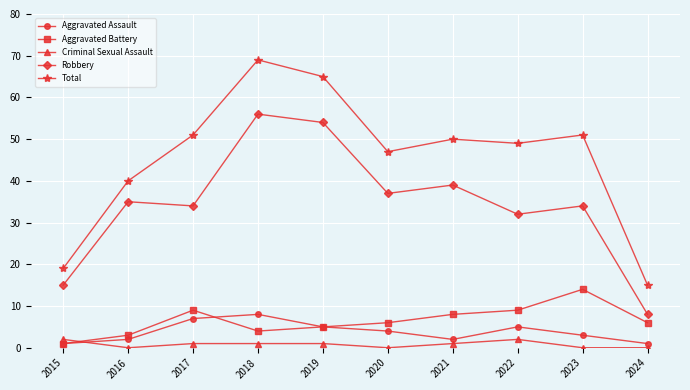

The value of Total at 2020 is 47. True or false?

True